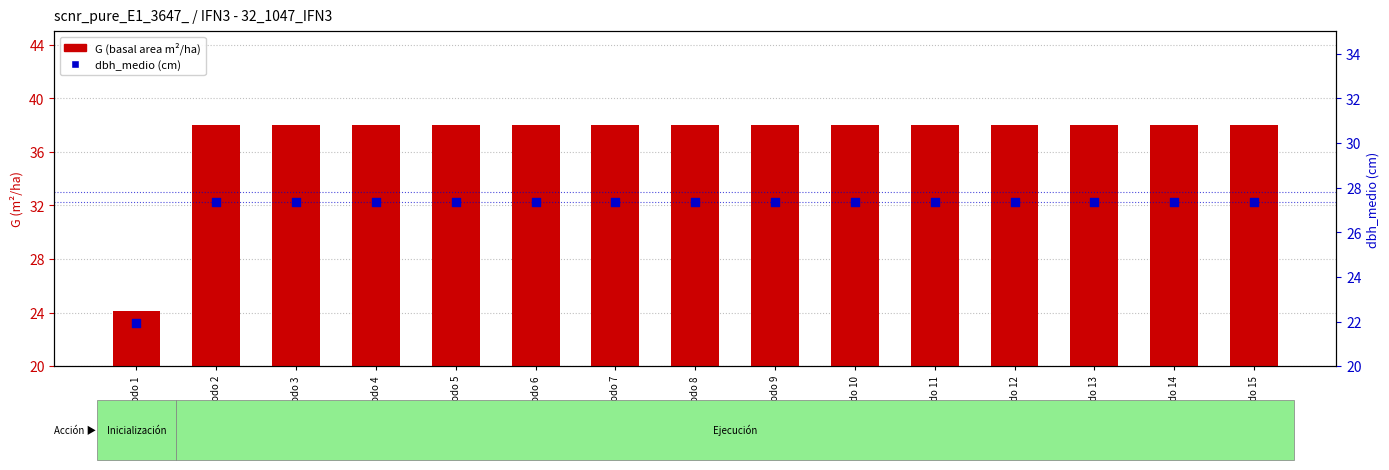

Which series has the largest total across all categories?

G